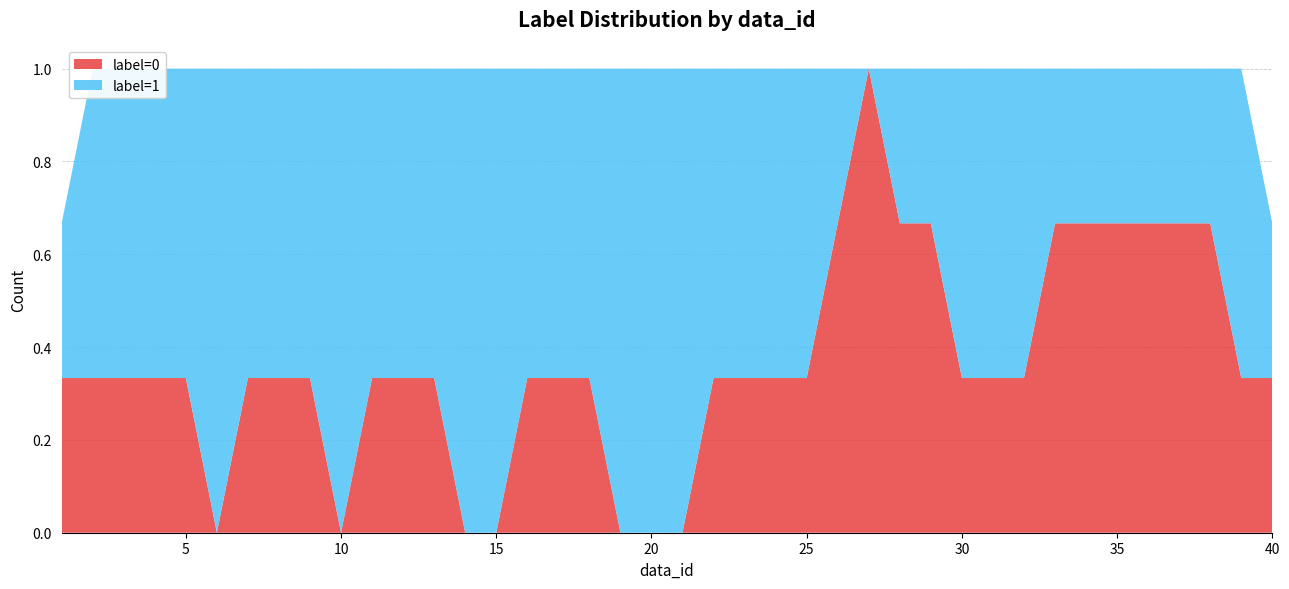

Reading right to left, transcribe all the data shown in this chart.

label=0: 40=0	39=1	38=0	37=1	36=1	35=0	34=1	33=1	32=0	31=0	30=1	29=0	28=1	27=1	26=1	25=0	24=0	23=1	22=0	21=0	20=0	19=0	18=0	17=1	16=0	15=0	14=0	13=0	12=1	11=0	10=0	9=0	8=1	7=0	6=0	5=0	4=1	3=0	2=0	1=1
label=1: 40=1	39=0	38=1	37=0	36=0	35=1	34=0	33=0	32=1	31=1	30=0	29=1	28=0	27=0	26=0	25=1	24=1	23=0	22=1	21=1	20=1	19=1	18=1	17=0	16=1	15=1	14=1	13=1	12=0	11=1	10=1	9=1	8=0	7=1	6=1	5=1	4=0	3=1	2=1	1=0